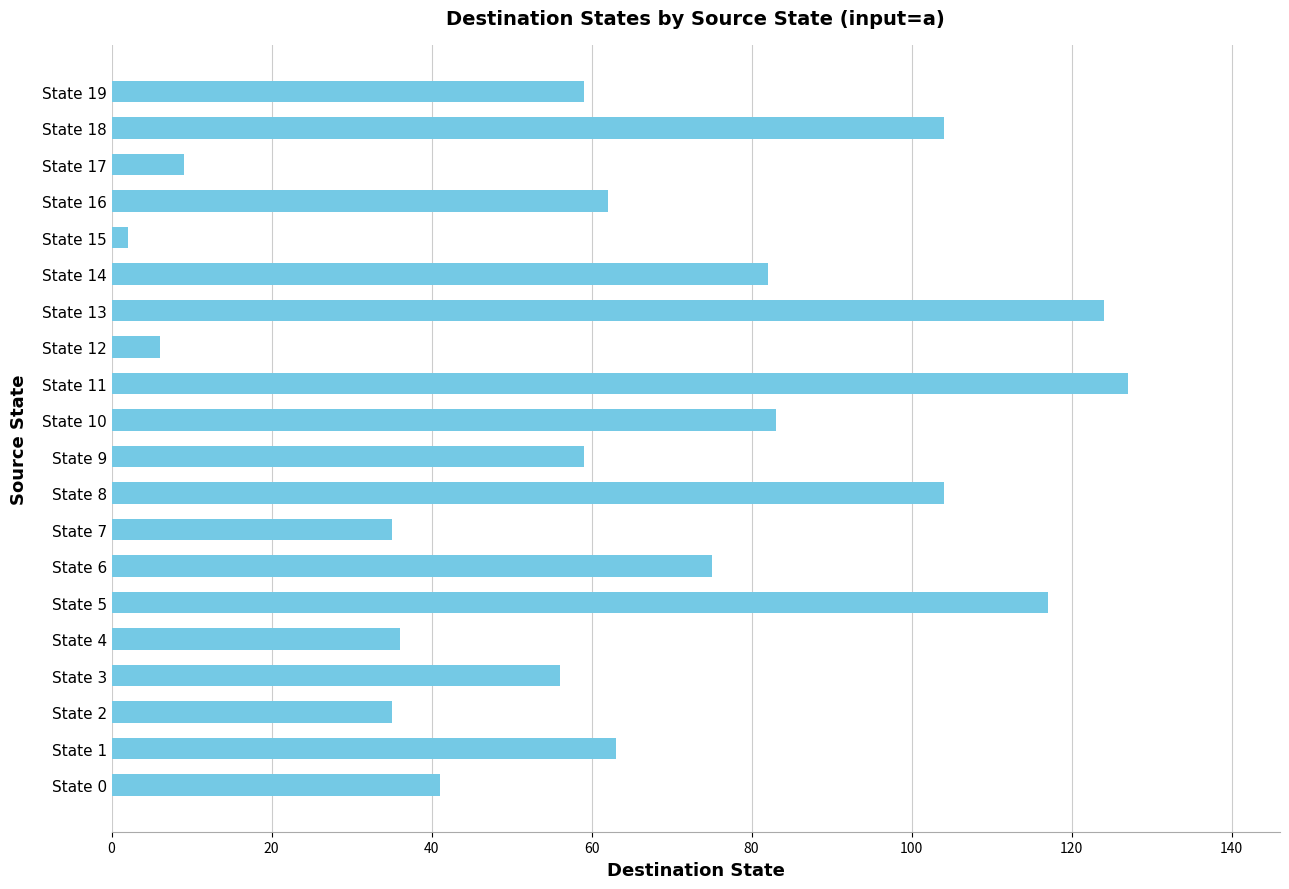

Reading bottom to top, list all the values displayed in this chart.

State 0=41	State 1=63	State 2=35	State 3=56	State 4=36	State 5=117	State 6=75	State 7=35	State 8=104	State 9=59	State 10=83	State 11=127	State 12=6	State 13=124	State 14=82	State 15=2	State 16=62	State 17=9	State 18=104	State 19=59